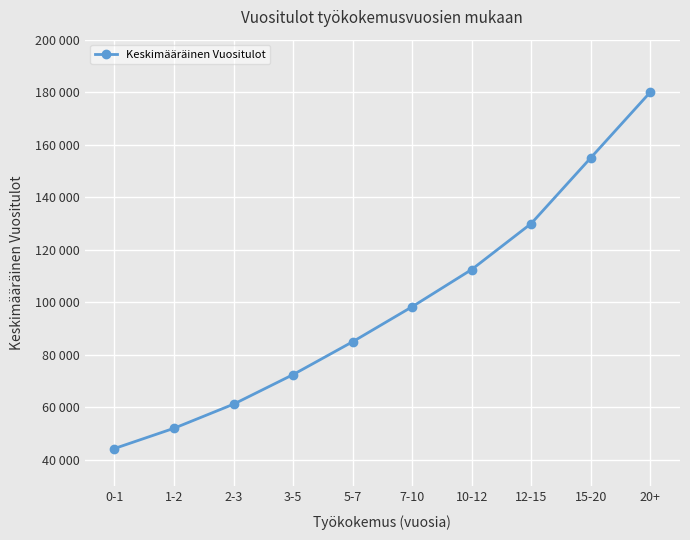

Does the chart have visible grid lines?

Yes